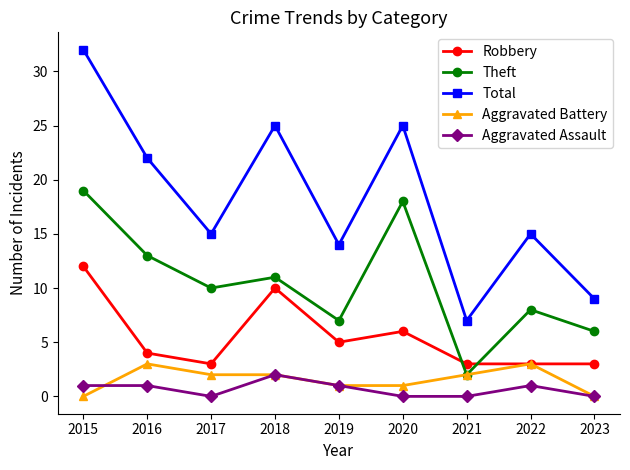

What is the value of the Theft point at the 1st from the left?

19